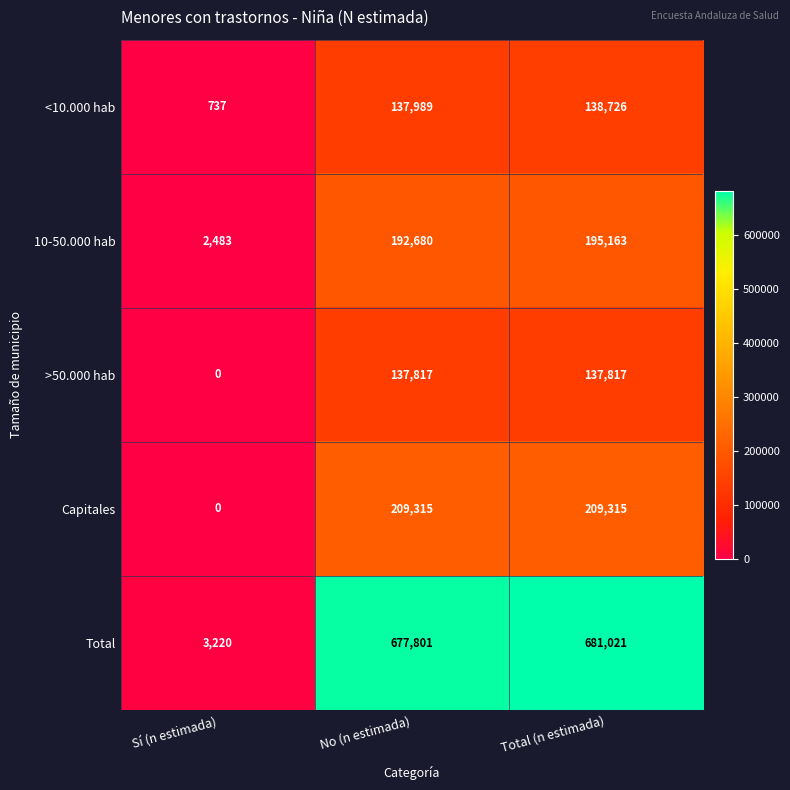

Reading left to right, list all the values displayed in this chart.

<10.000 hab: 737	137989	138726
10-50.000 hab: 2483	192680	195163
>50.000 hab: 0	137817	137817
Capitales: 0	209315	209315
Total: 3220	677801	681021